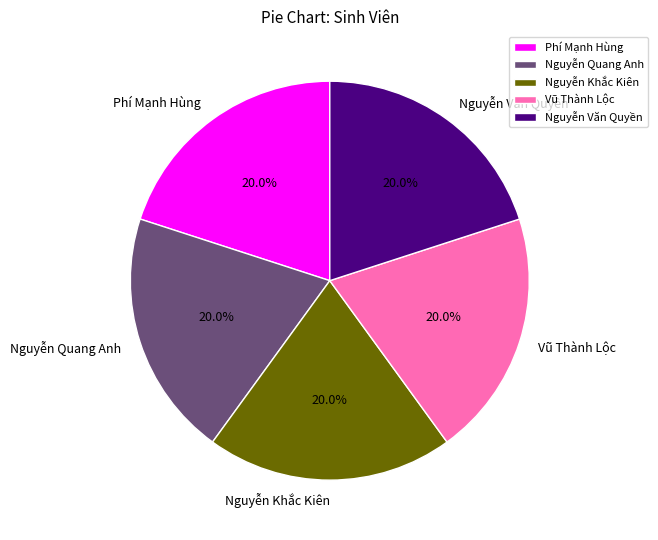

Does Nguyễn Văn Quyền account for over 50% of the chart?

No